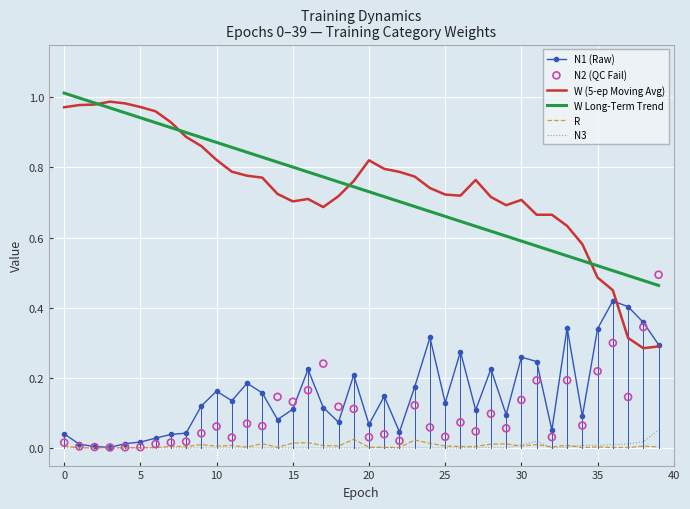

True or false: N1 (Raw) and W Long-Term Trend cross at least once.

False